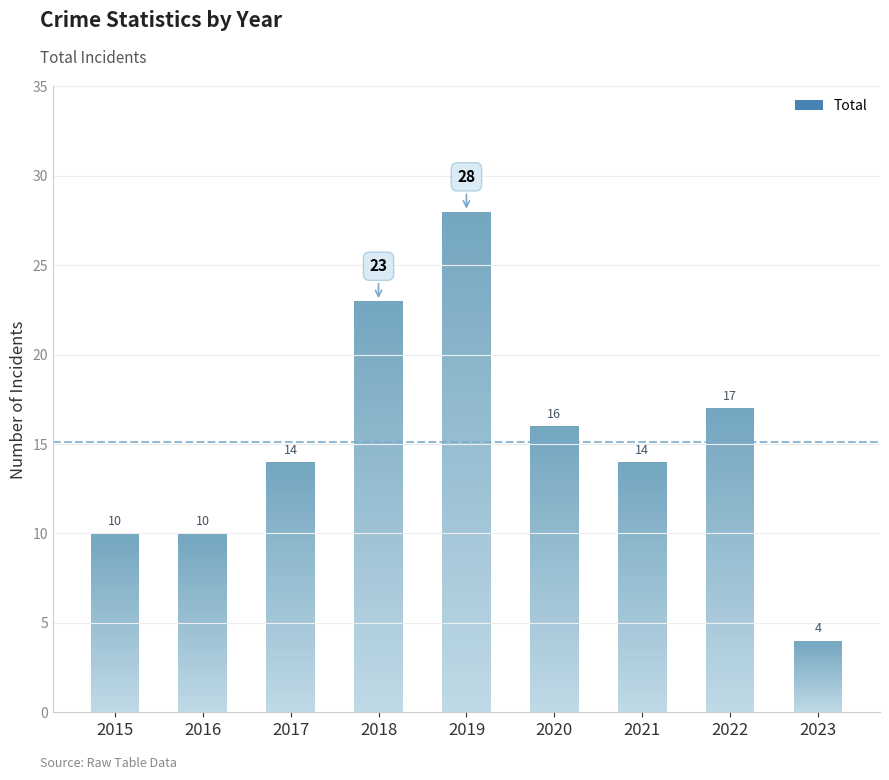

What is the smallest value displayed?

4